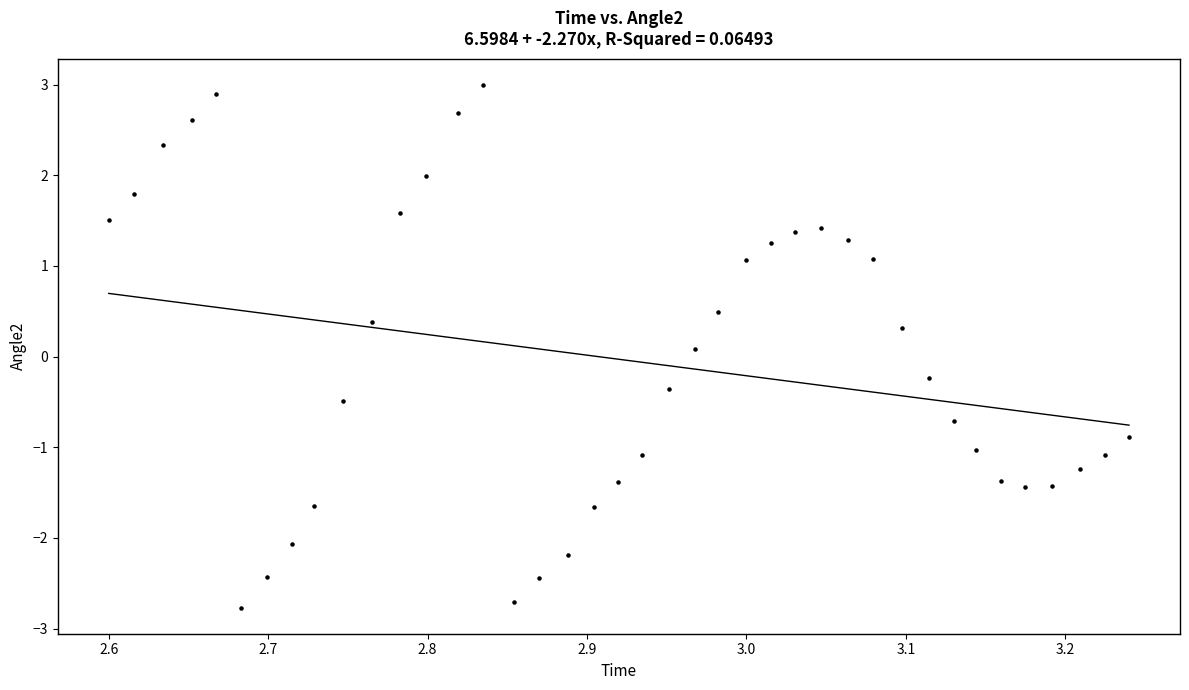

What is the range of Y values (max minus min)?

5.8